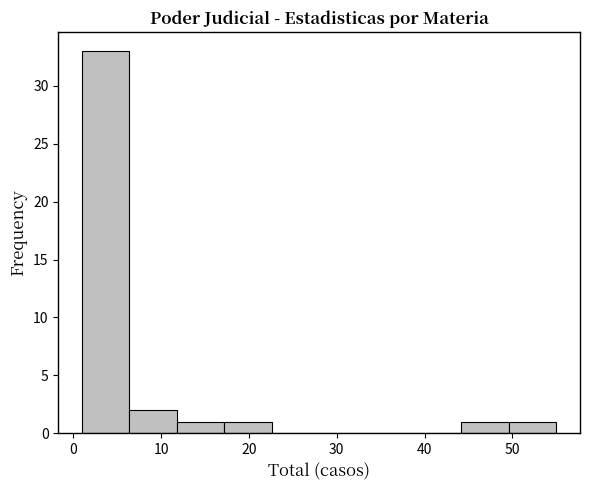

How tall is the bar that spans 1.0 to 6.4 on the x-axis? Neither the bar edges nor the heights are printed on the chart, so give them approximately, as read against the axes.

33